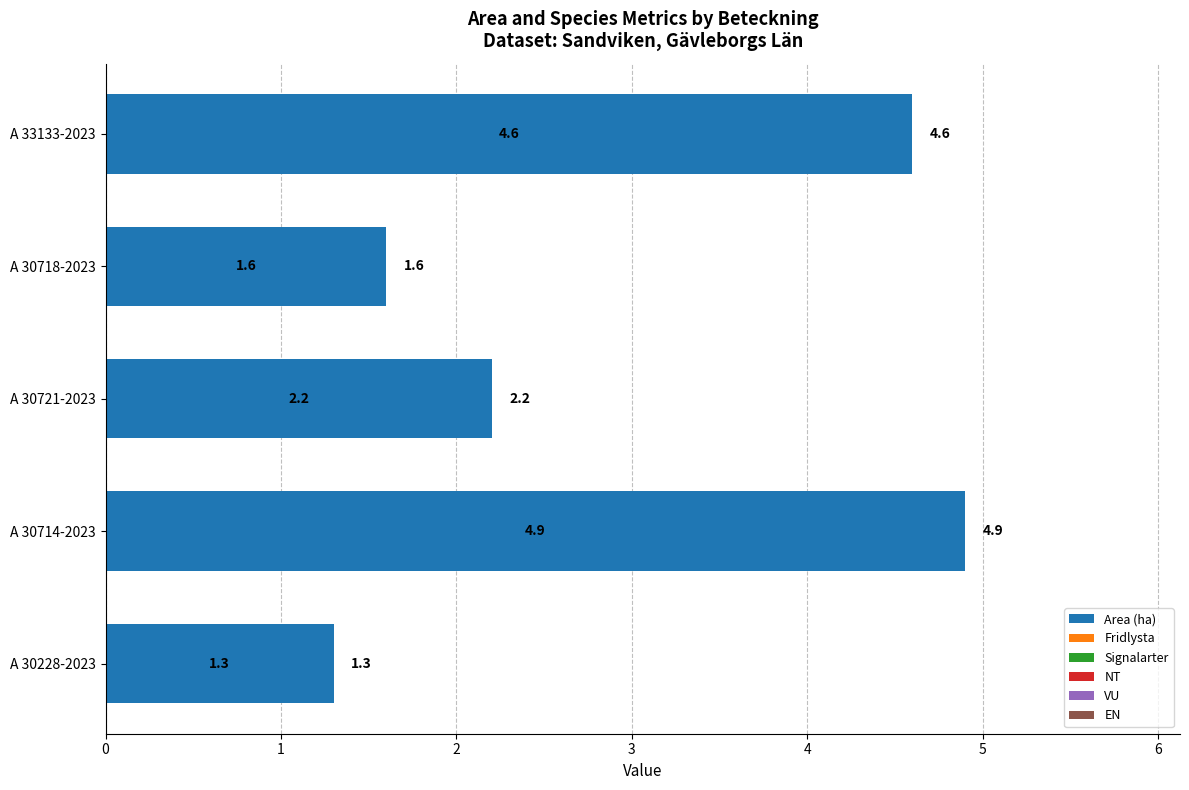

Rank the categories by value from highest to lowest.

A 30714-2023, A 33133-2023, A 30721-2023, A 30718-2023, A 30228-2023